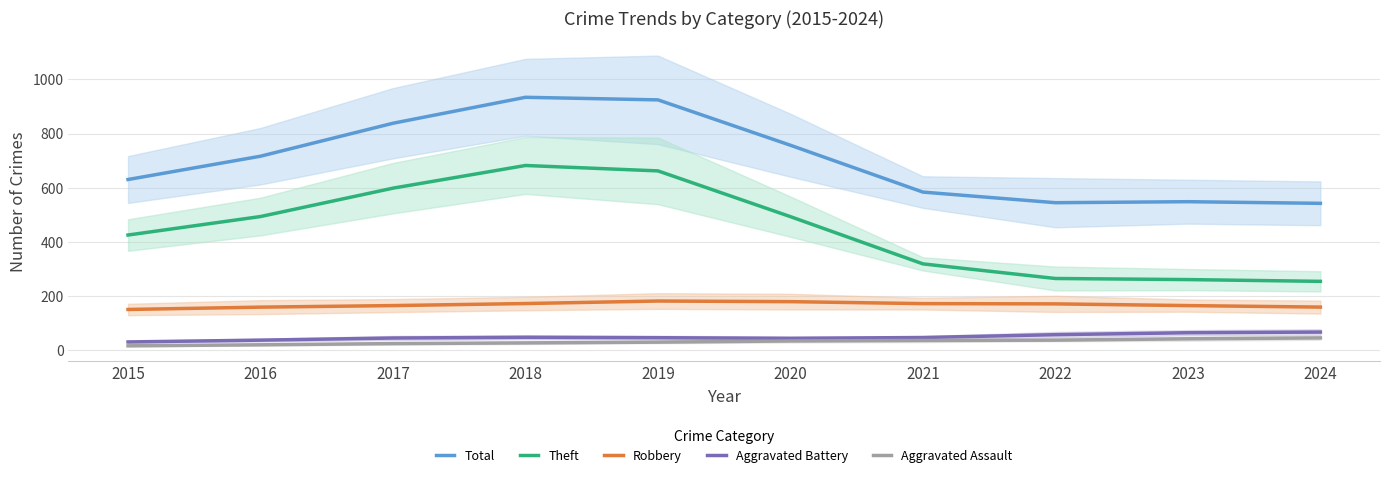

True or false: Robbery has a value of 287.0 at 2021.

False